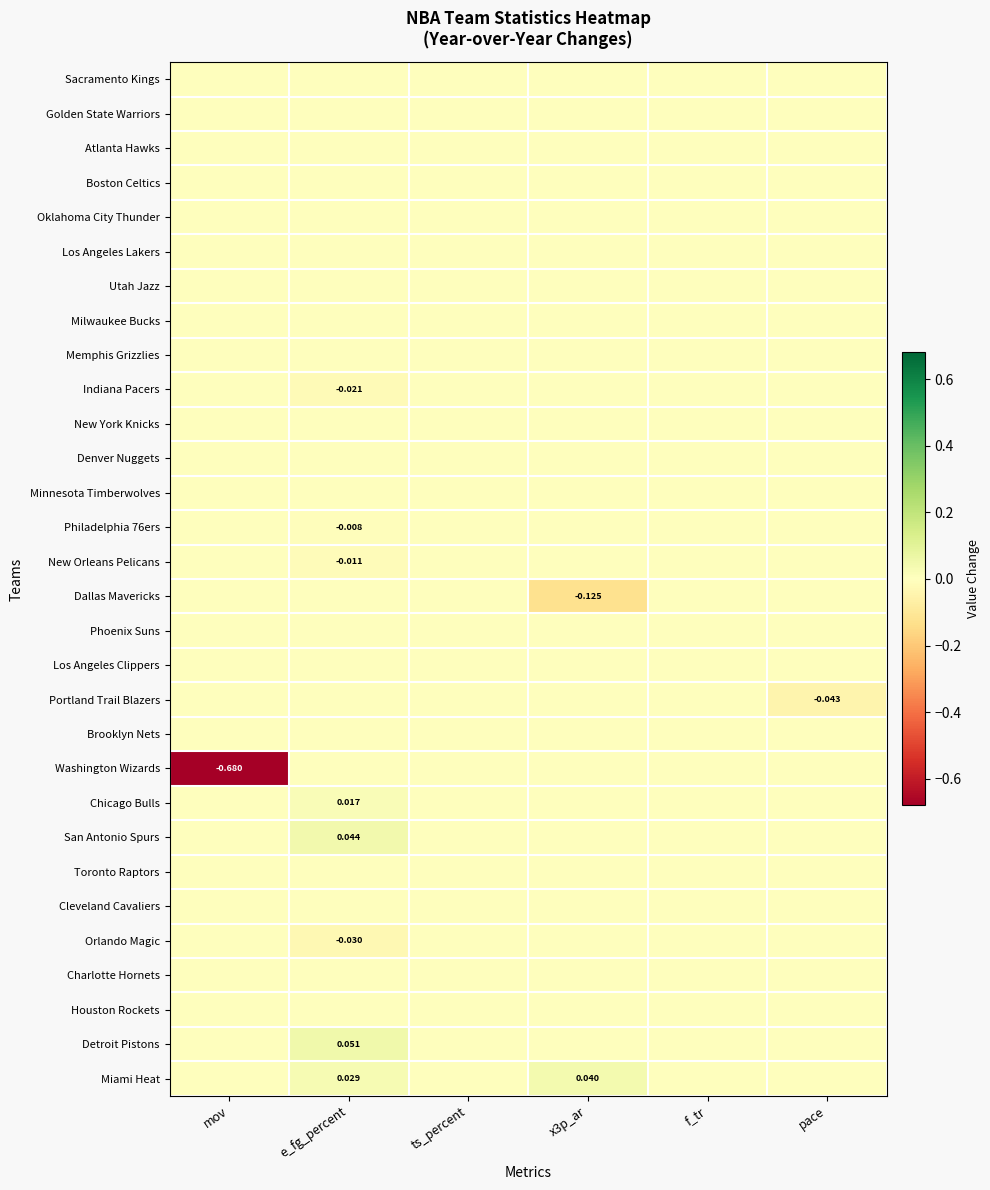

Which series changed the most between f_tr and pace?

Portland Trail Blazers